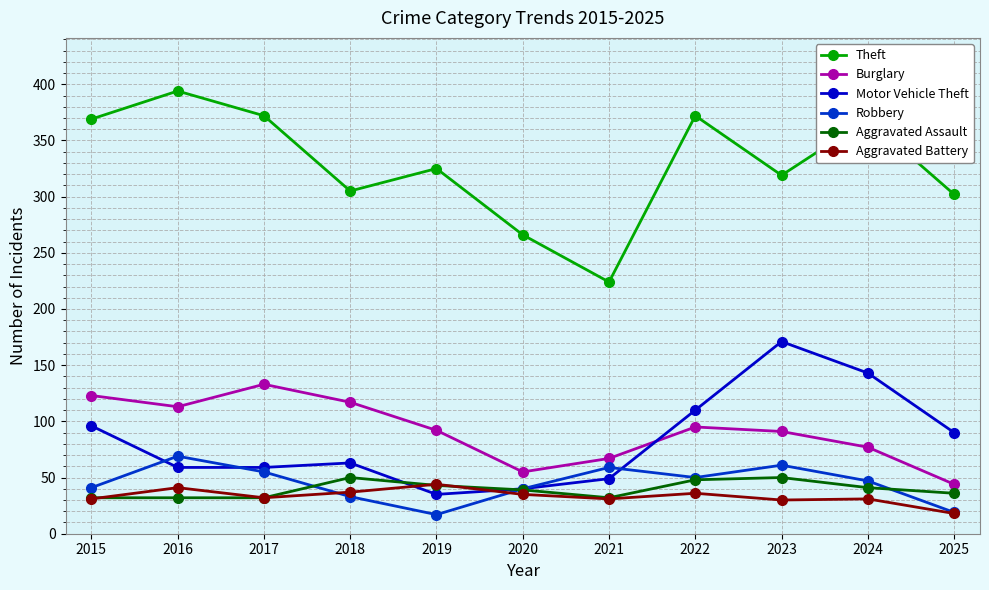

What is the value of the Aggravated Battery point at the 2nd from the left?

41